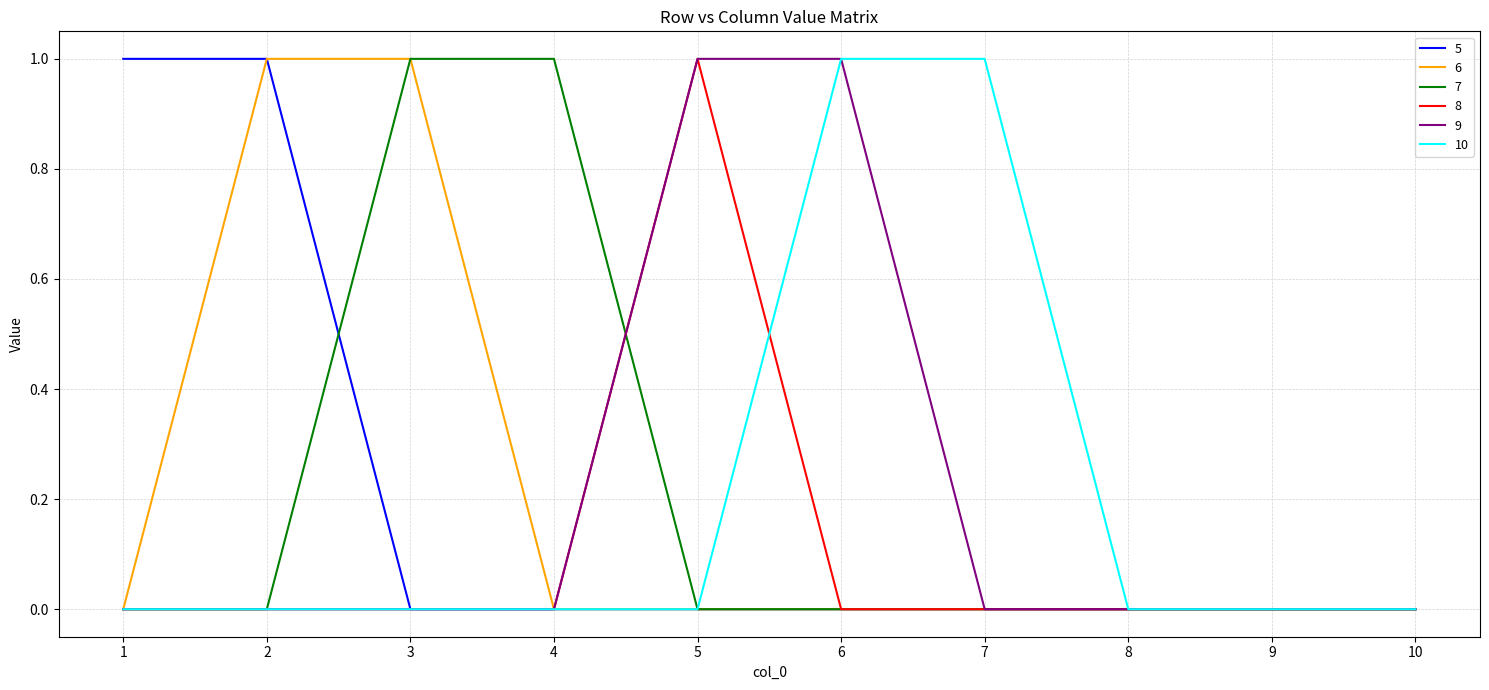

The value of 6 at 3 is 1. True or false?

True